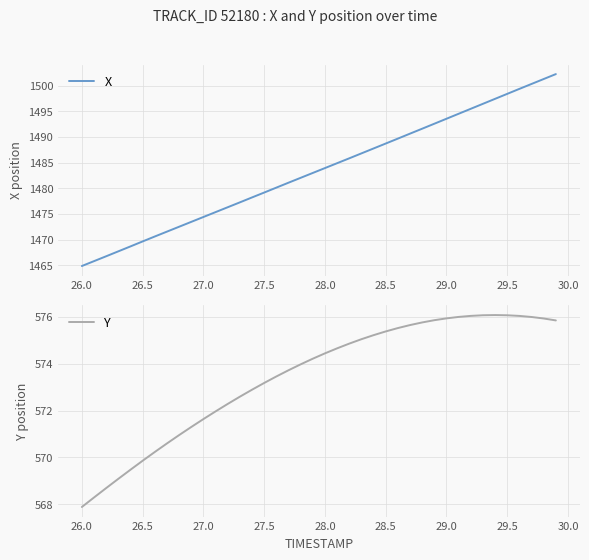

The value of X at 27.0 is 1474.4. True or false?

True